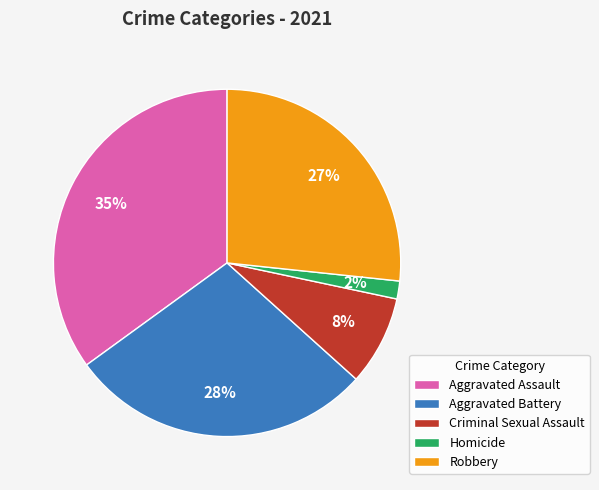

Combined, do Robbery and Homicide account for over 50%?

No